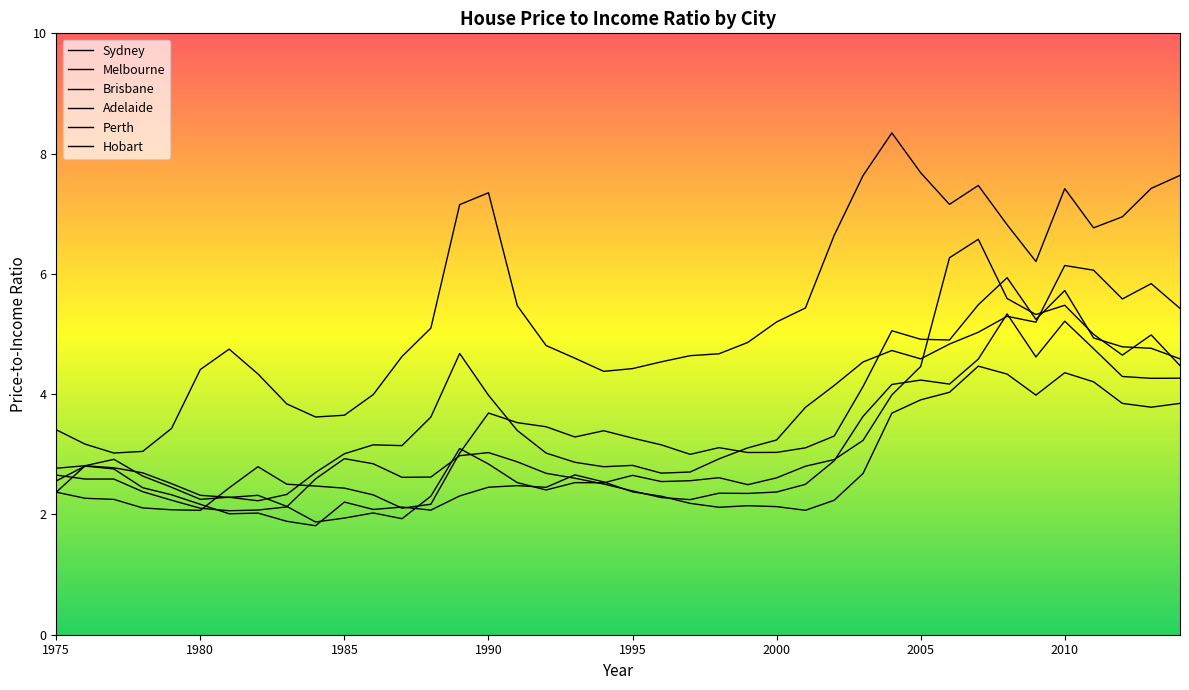

Which category has the highest value in the Perth series?

2007